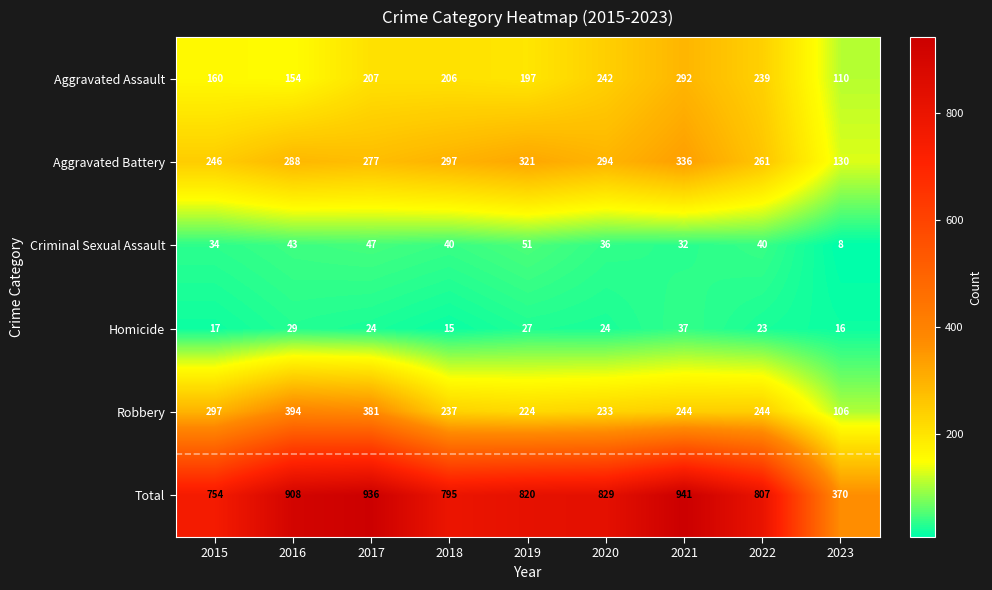

How many data points does each series have?

9